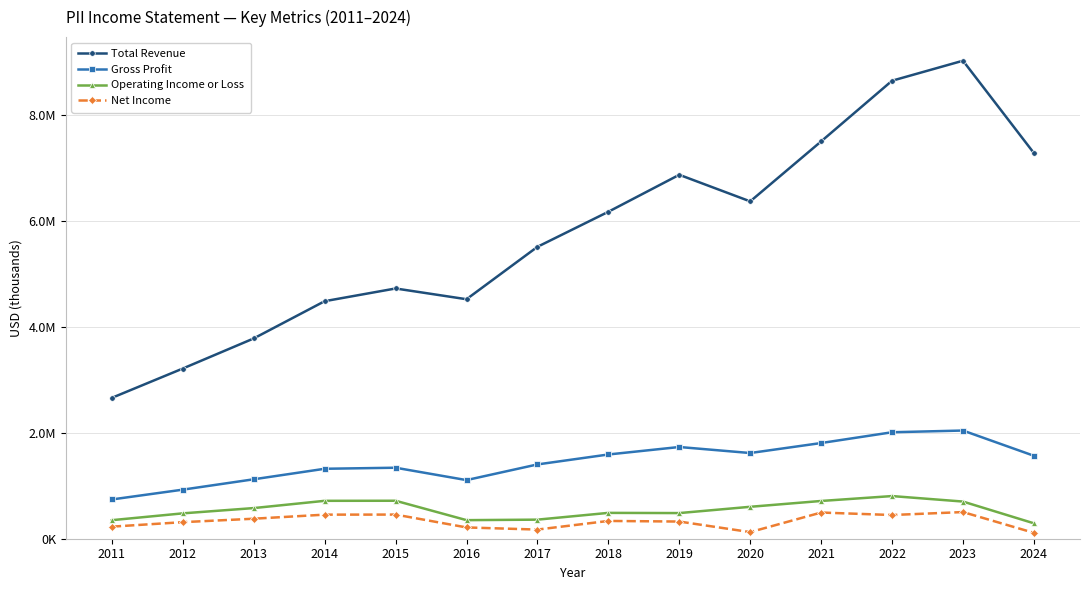

Which series changed the most between 2011 and 2020?

Total Revenue